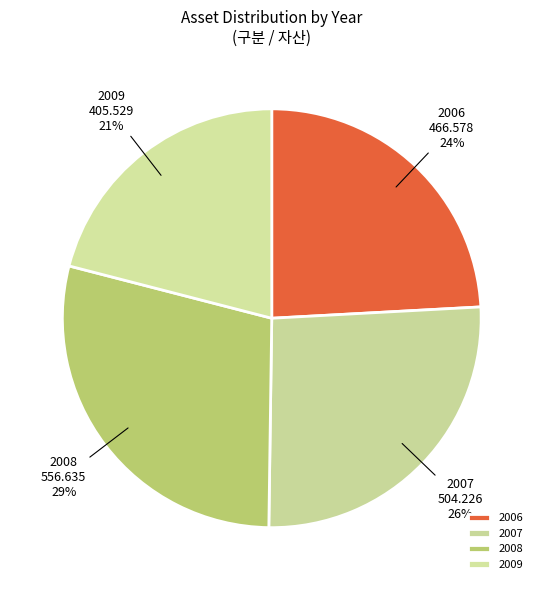

How many segments does this pie chart have?

4